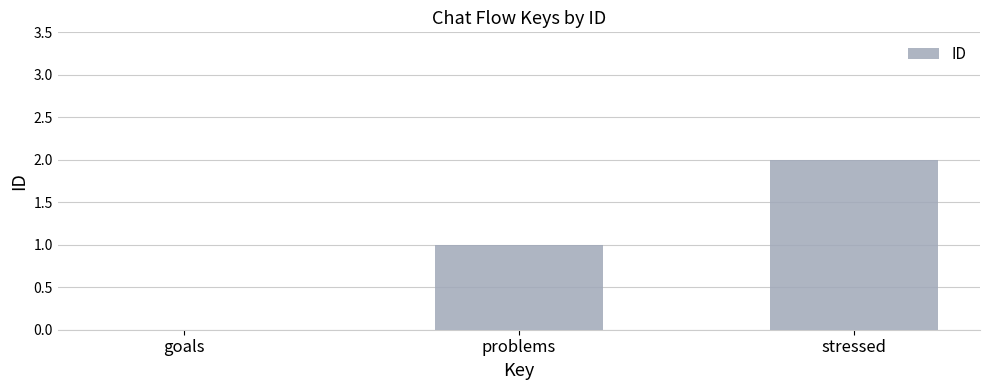

At which category does the chart reach its peak across all series?

stressed